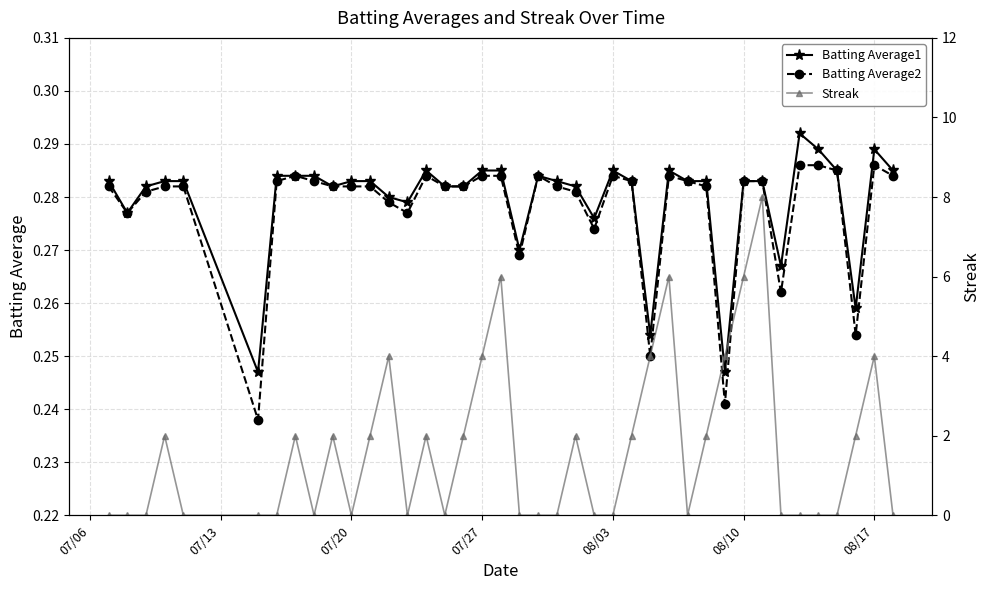

Count the Batting Average1 values in the range 0 to 1.

40